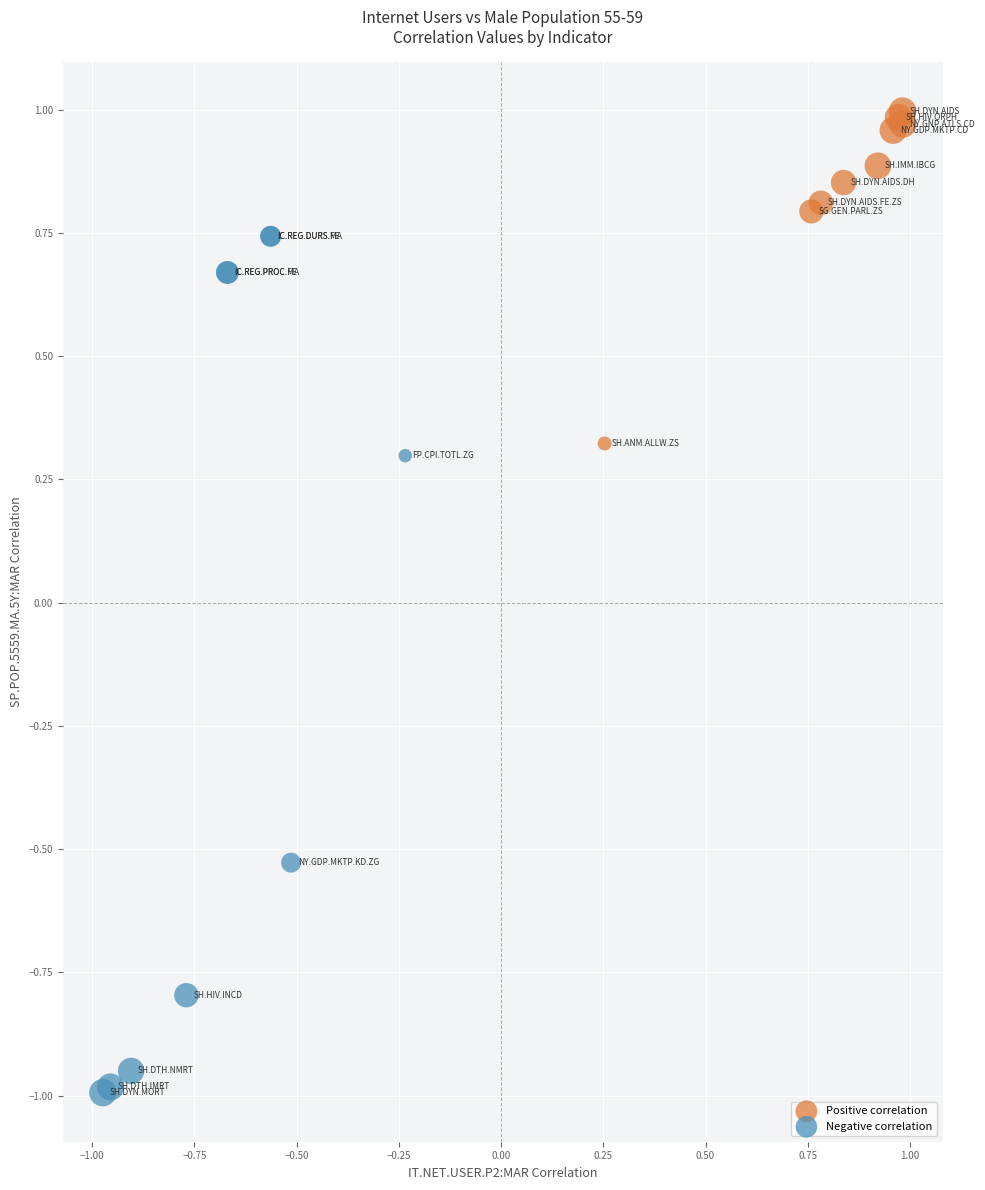

Which series reaches the minimum Y coordinate?

Negative correlation